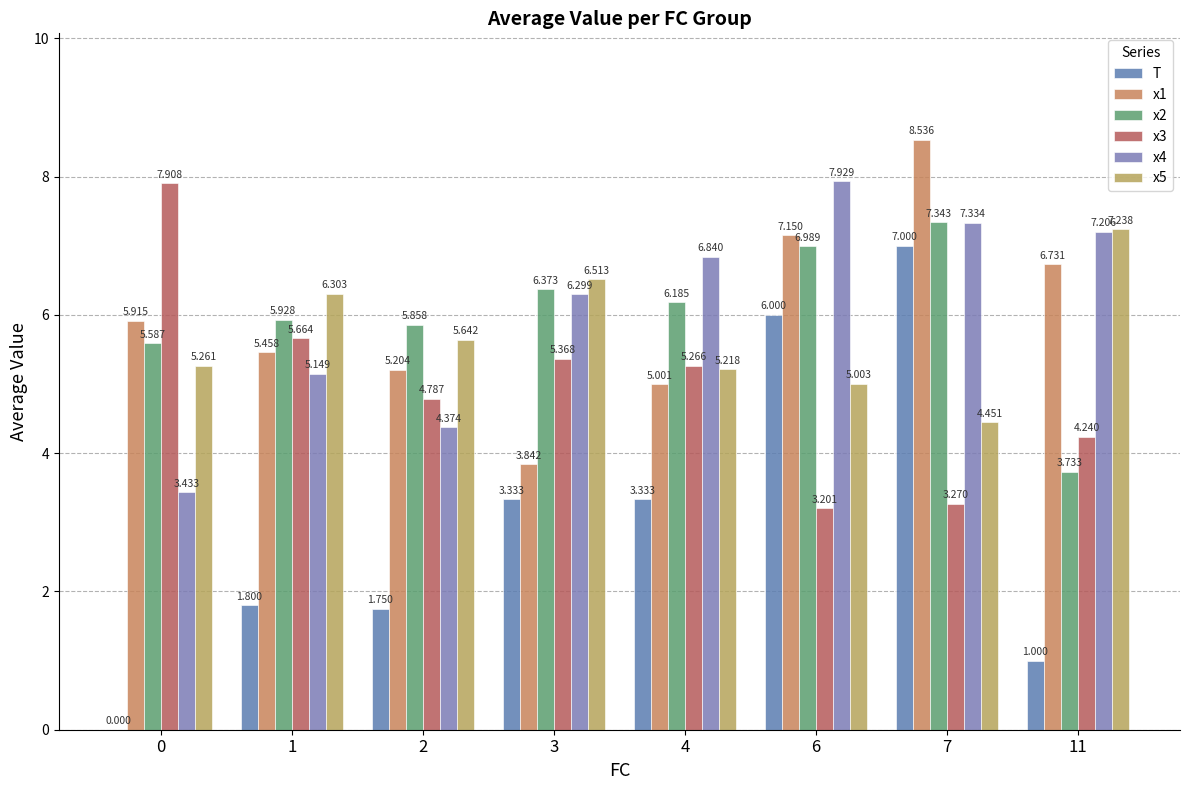

What is the value of the x3 bar at the 4th from the left?

5.4